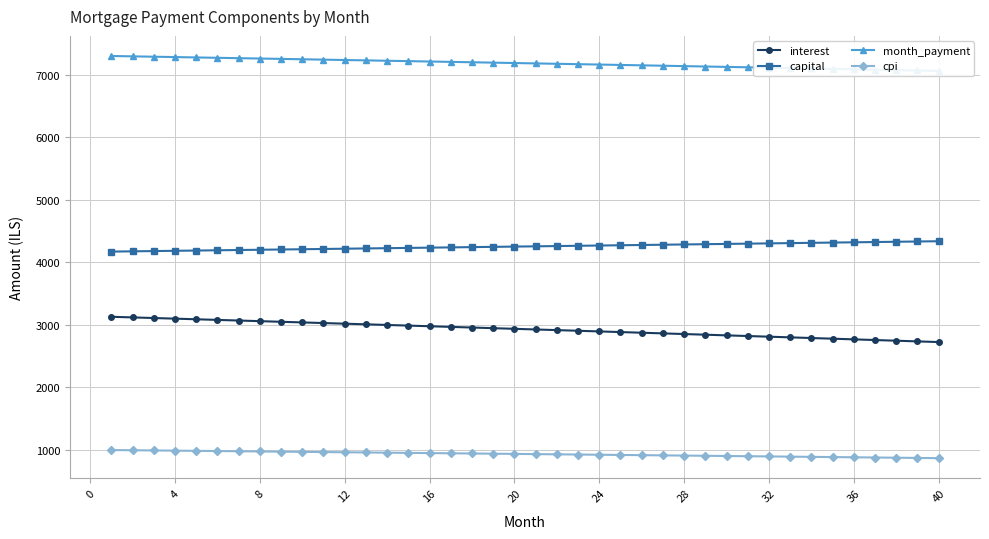

Rank the series by their average value, from highest to lowest.

month_payment, capital, interest, cpi